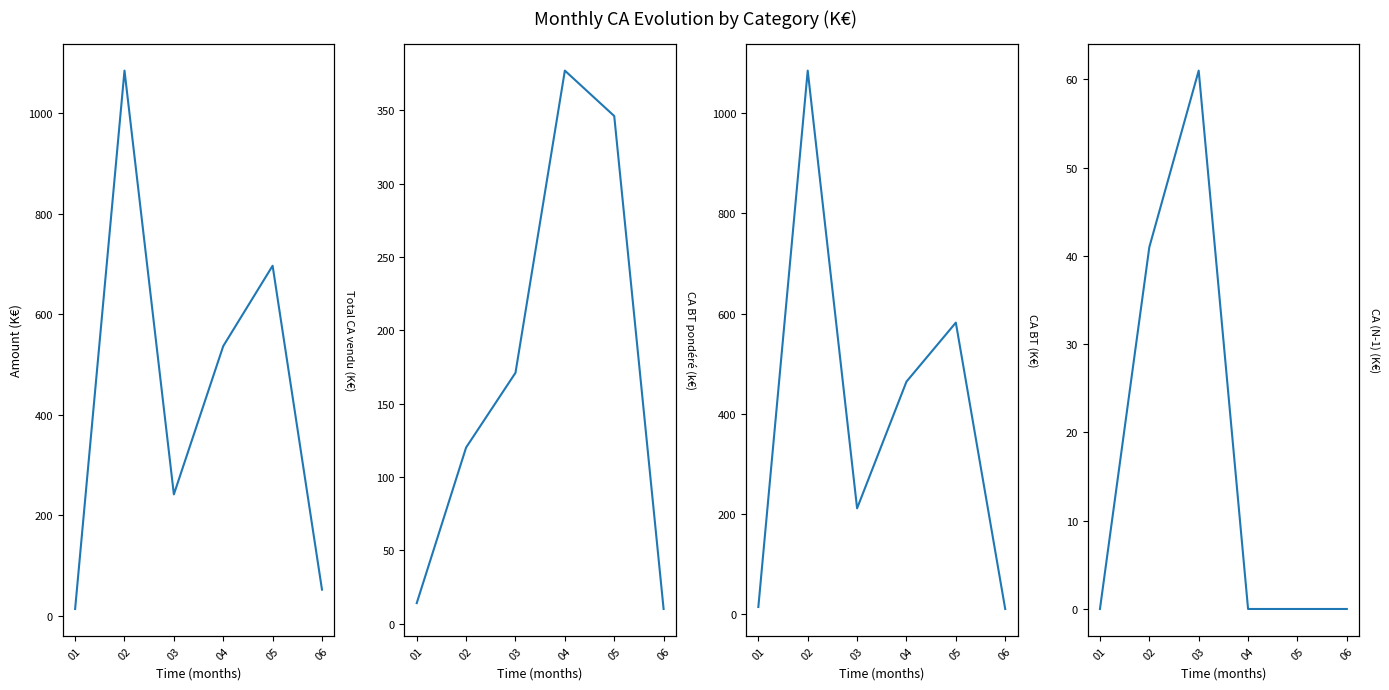

Does the chart have visible grid lines?

No